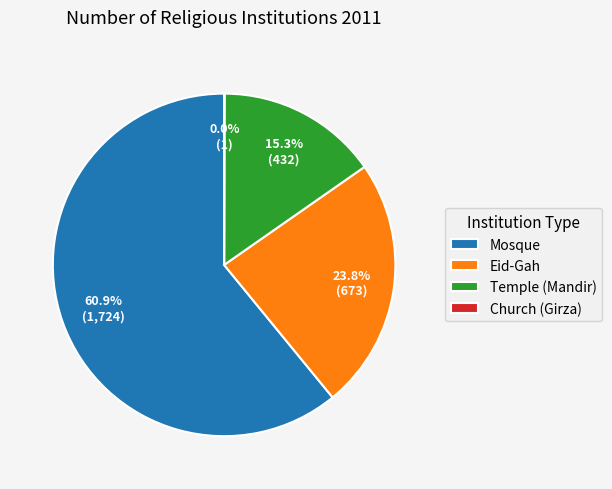

What is the largest slice in the pie chart?

Mosque